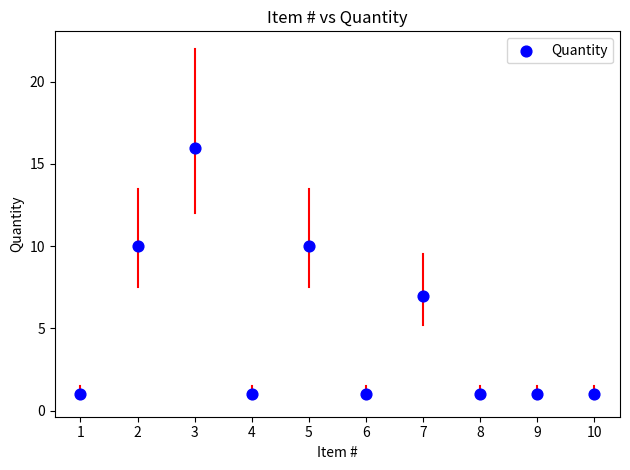

What Y value in the scatter plot is closest to 8?

7